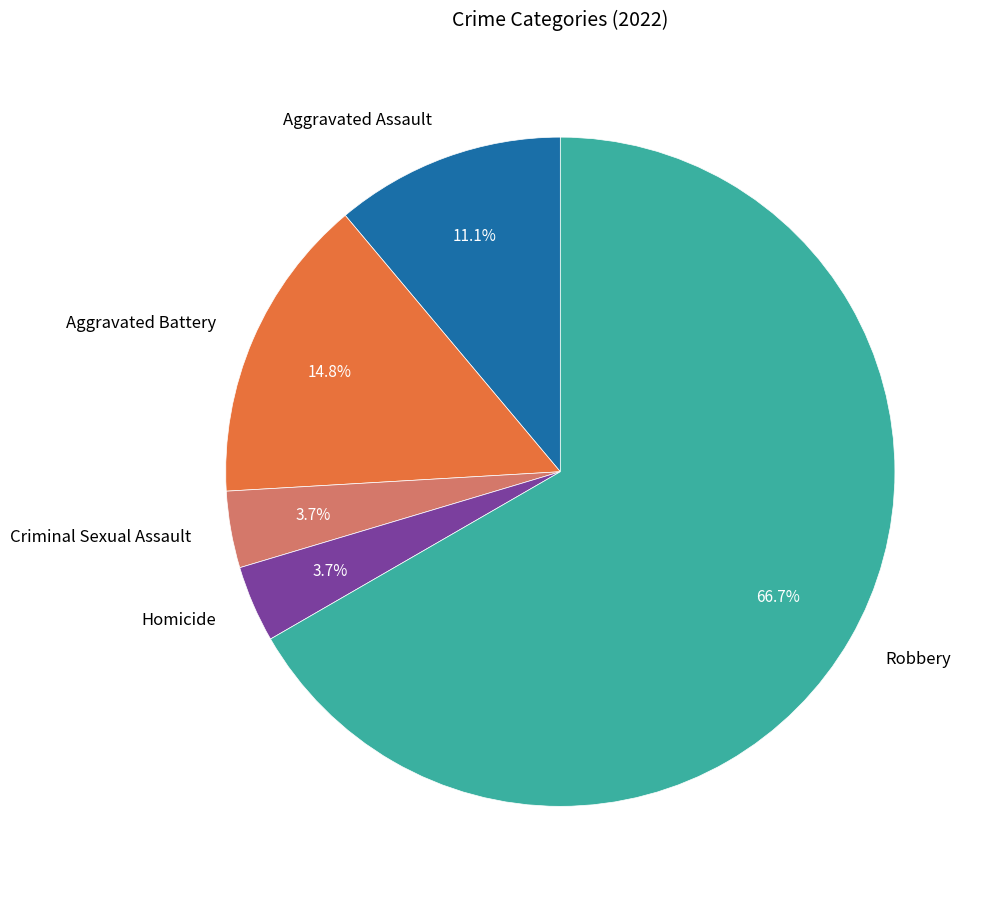

To the nearest percent, what is the difference between the largest and smallest slice percentages?

63%